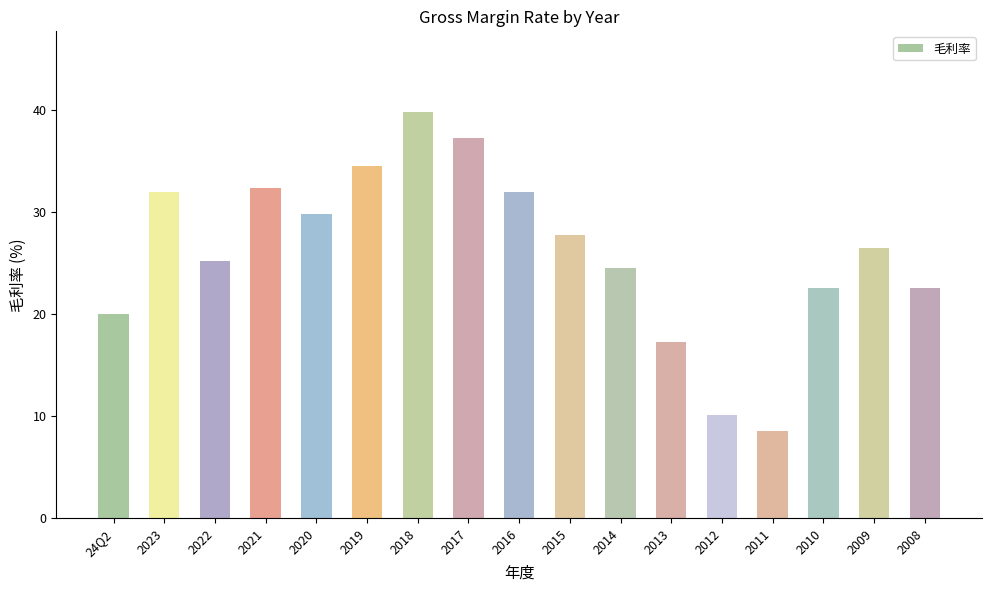

Which category has the highest value across all series?

2018